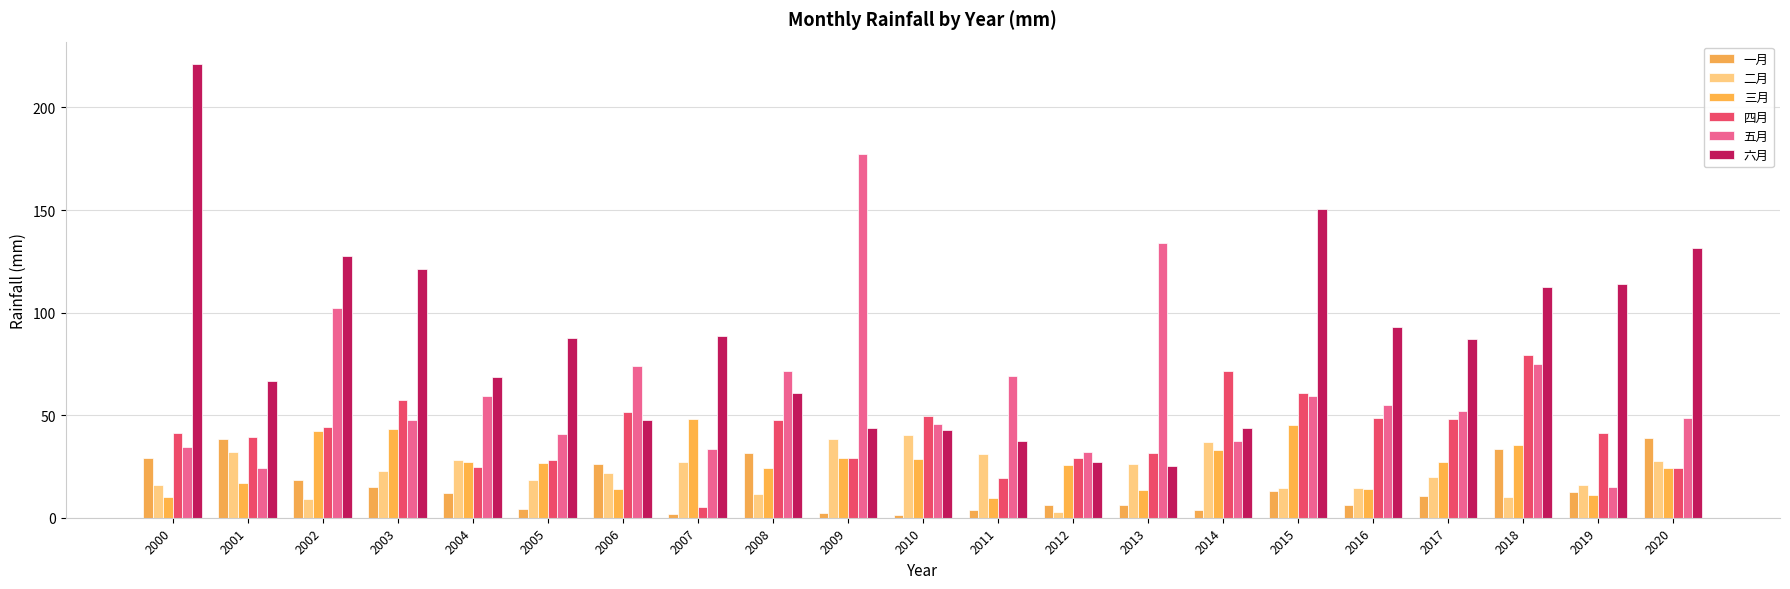

At which label does 五月 reach its minimum?

2019